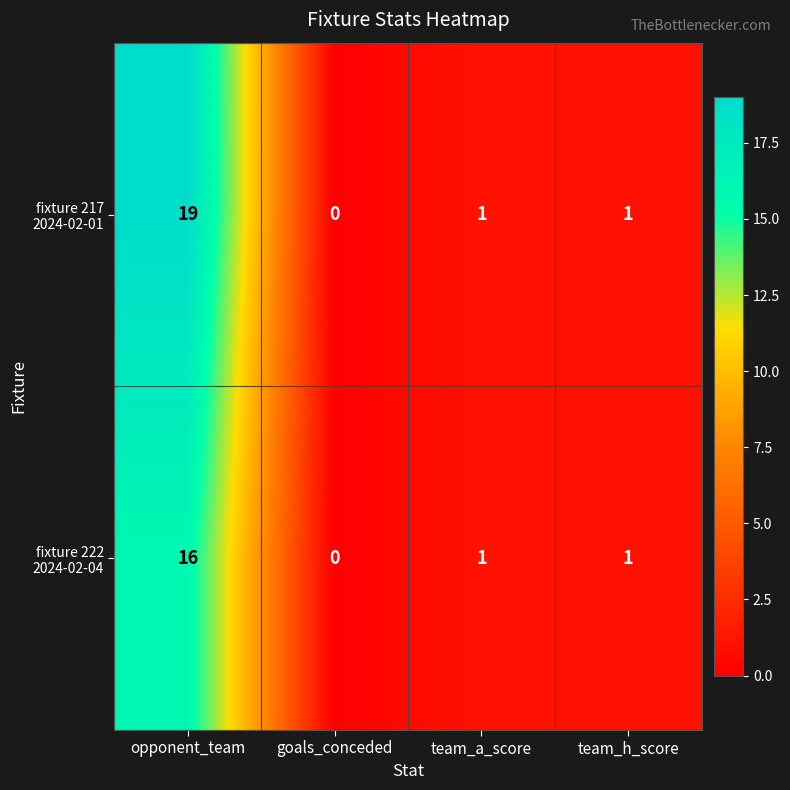

At which category does the chart reach its peak across all series?

opponent_team